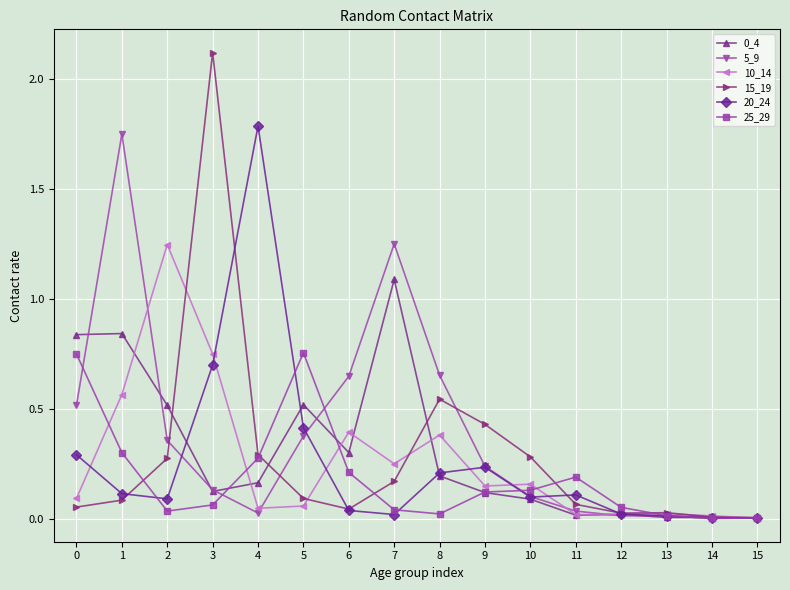

How many lines are shown in the chart?

6